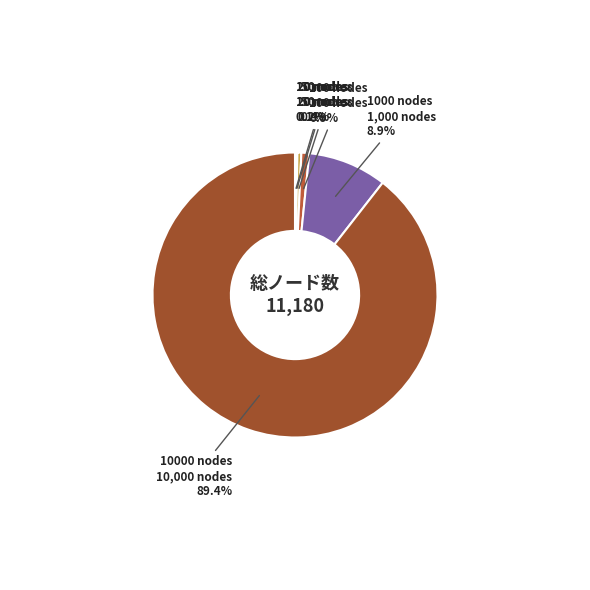

How many slices are in this pie chart?

6